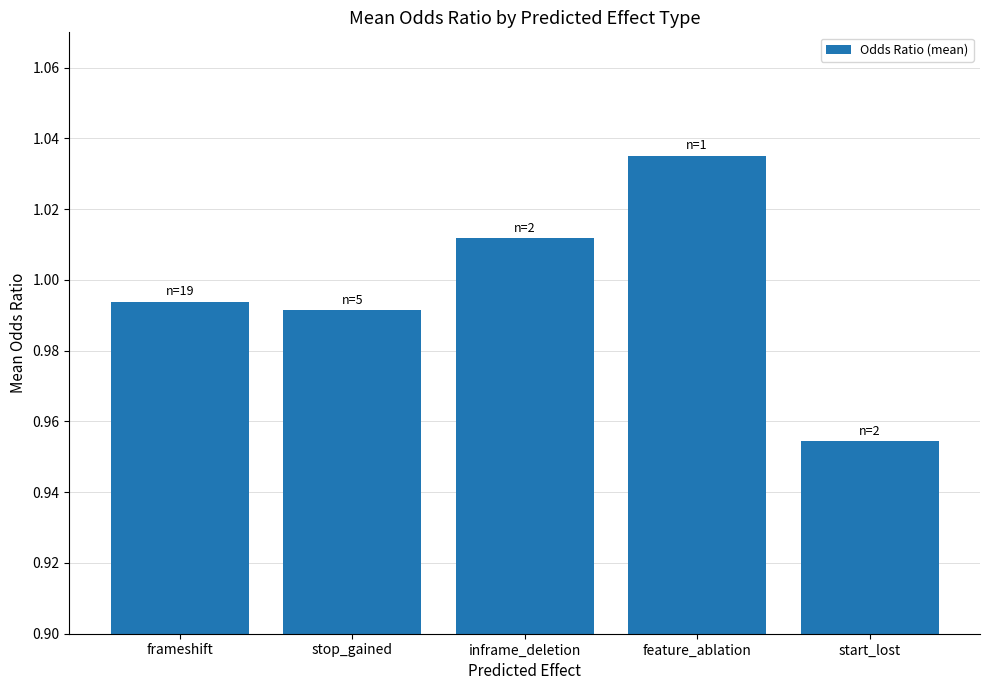

List the labels in order of value, smallest first.

start_lost, stop_gained, frameshift, inframe_deletion, feature_ablation